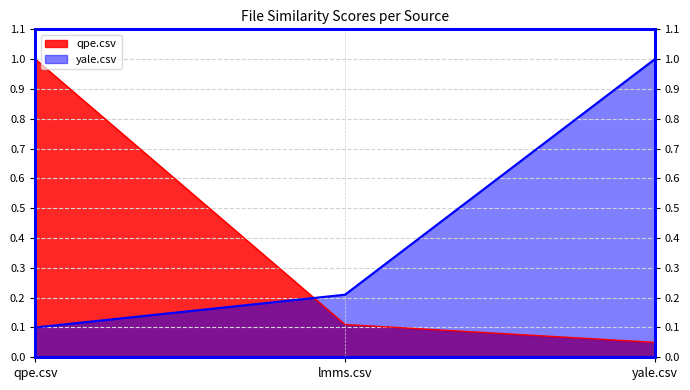

Rank the series at qpe.csv from highest to lowest value.

qpe.csv, yale.csv